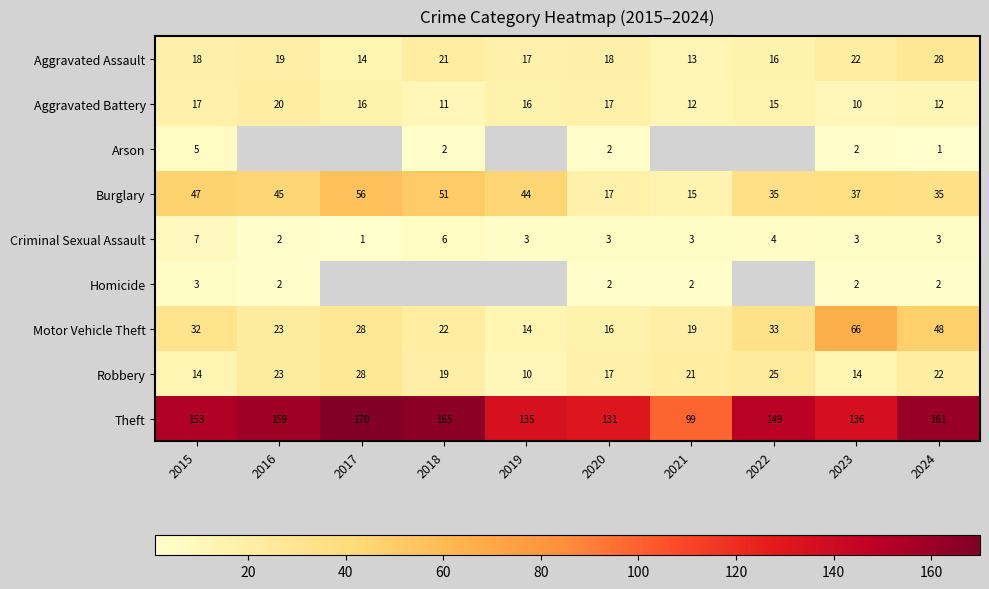

At which label does Motor Vehicle Theft first exceed 28?

2015